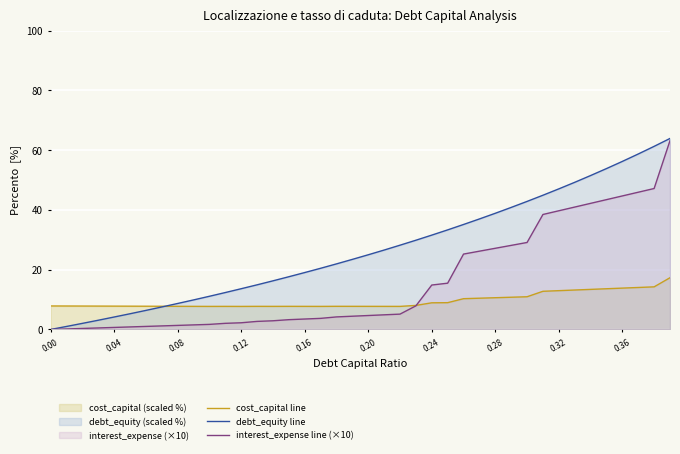

What is the maximum value shown in the chart?

63.9